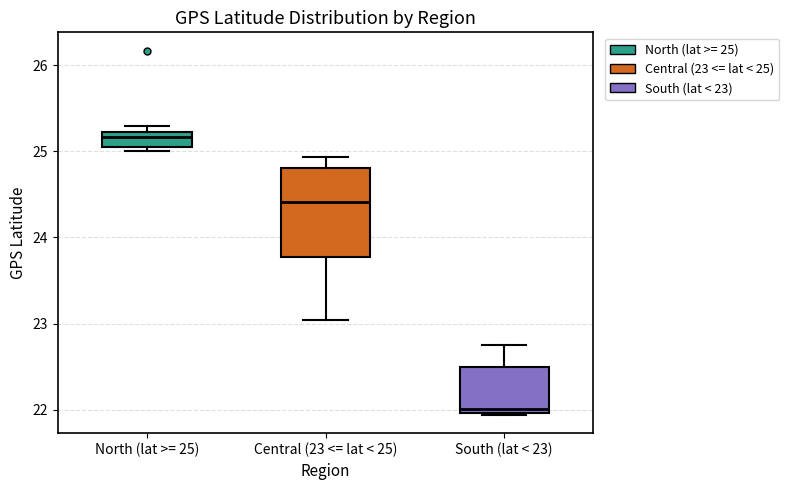

Reading left to right, transcribe this box plot: for each box, give where its median line is, the range the box spans, and where its two whiskers end, as read against the y-axis. The values are not printed on the chart, so give them approximately, as read against the axis.

North (lat >= 25): median 25.2 (inside the box), box 25.1 to 25.2, whiskers 25.0 to 25.3
Central (23 <= lat < 25): median 24.4, box 23.8 to 24.8, whiskers 23.0 to 24.9
South (lat < 23): median 22.0 (just above the box's lower edge), box 22.0 to 22.5, whiskers 21.9 to 22.8